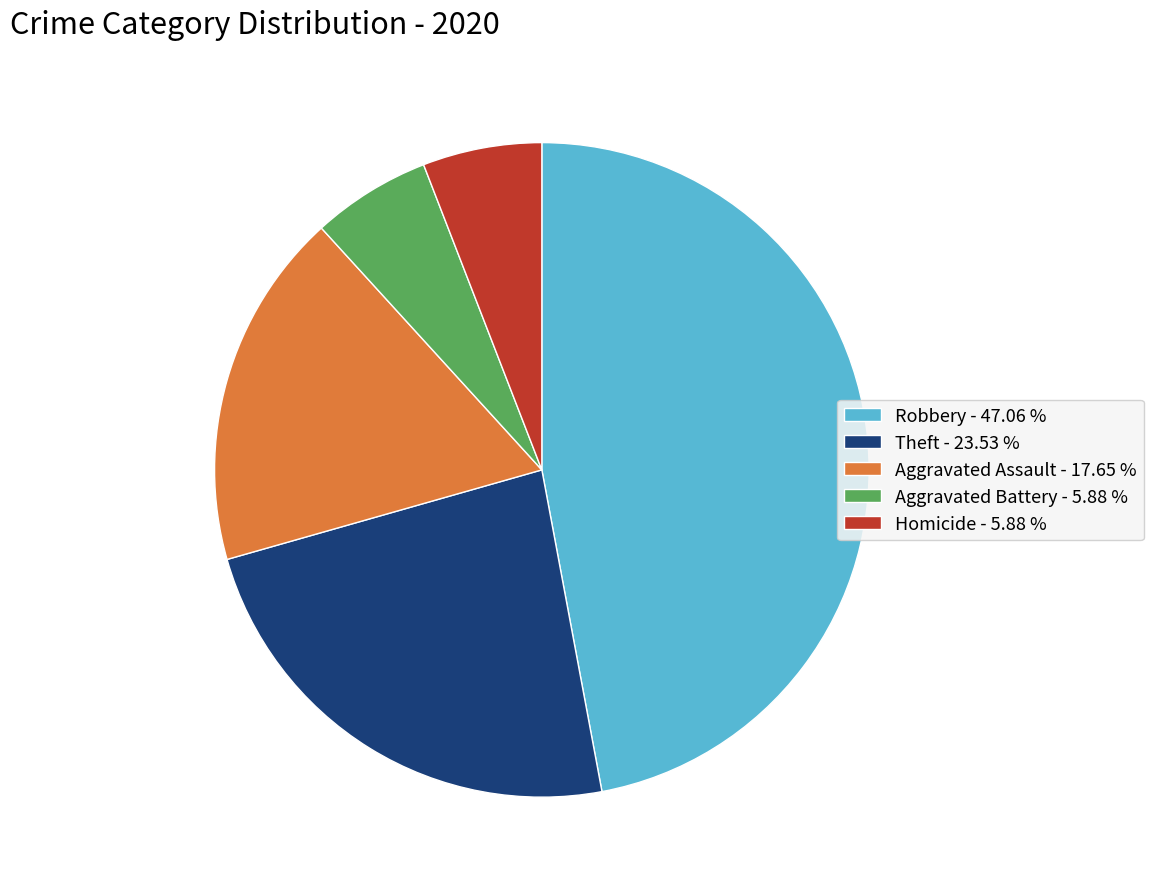

What is the largest slice in the pie chart?

Robbery - 47.06 %